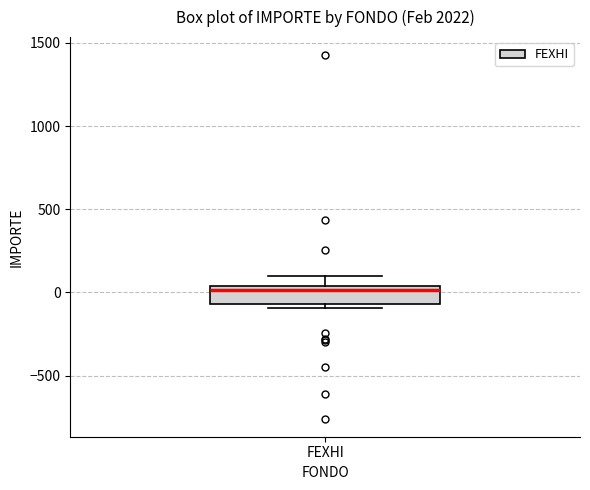

Where does the median line of the box for FEXHI sit on the y-axis? The values are not printed on the chart, so give them approximately, as read against the axis.

0